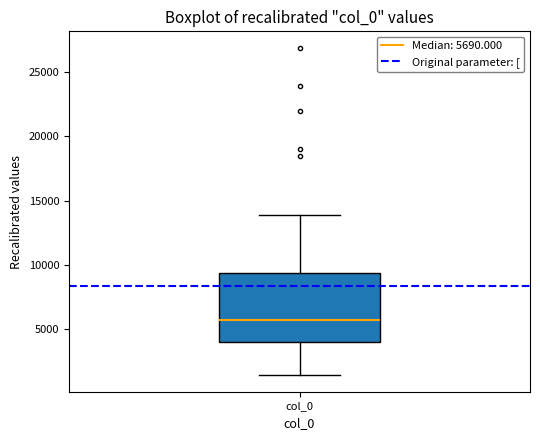

Where is the lower edge of the box for col_0 on the y-axis? The values are not printed on the chart, so give them approximately, as read against the axis.

4000